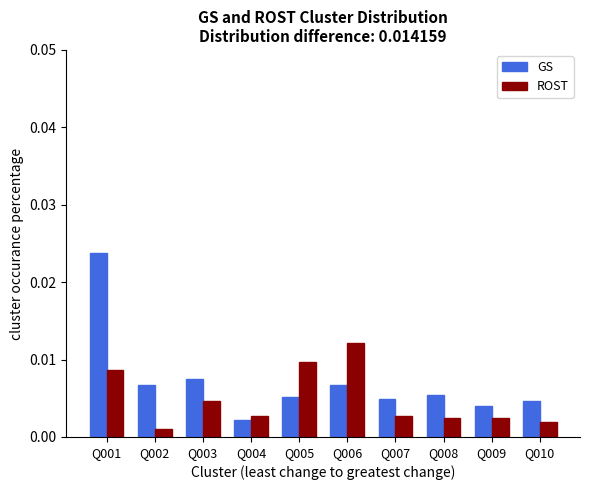

Which series changed the most between Q001 and Q006?

GS